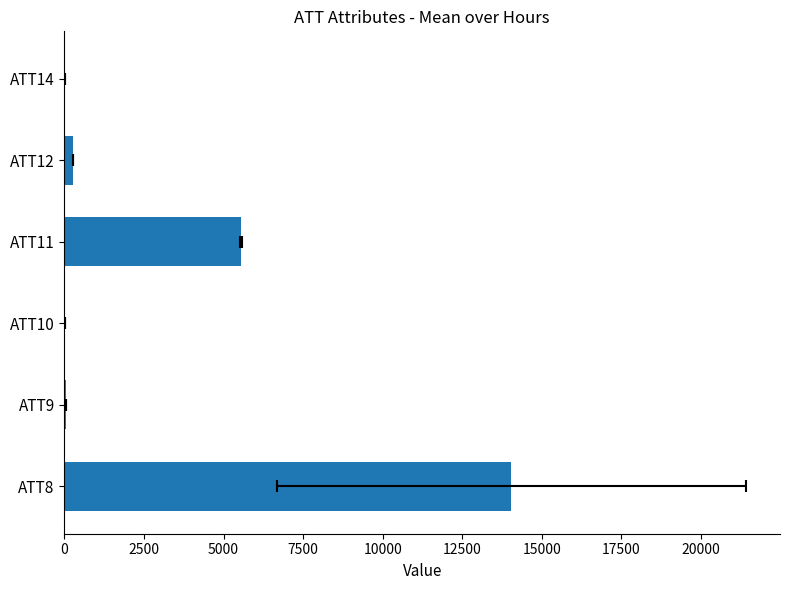

How many bars are there in total?

6